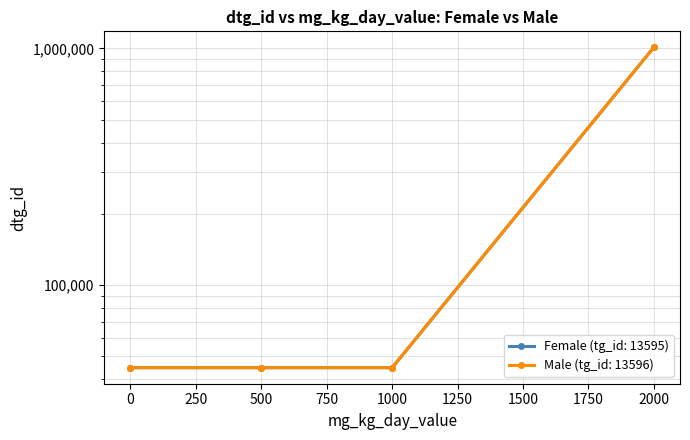

True or false: Male (tg_id: 13596) and Female (tg_id: 13595) intersect in this chart.

False